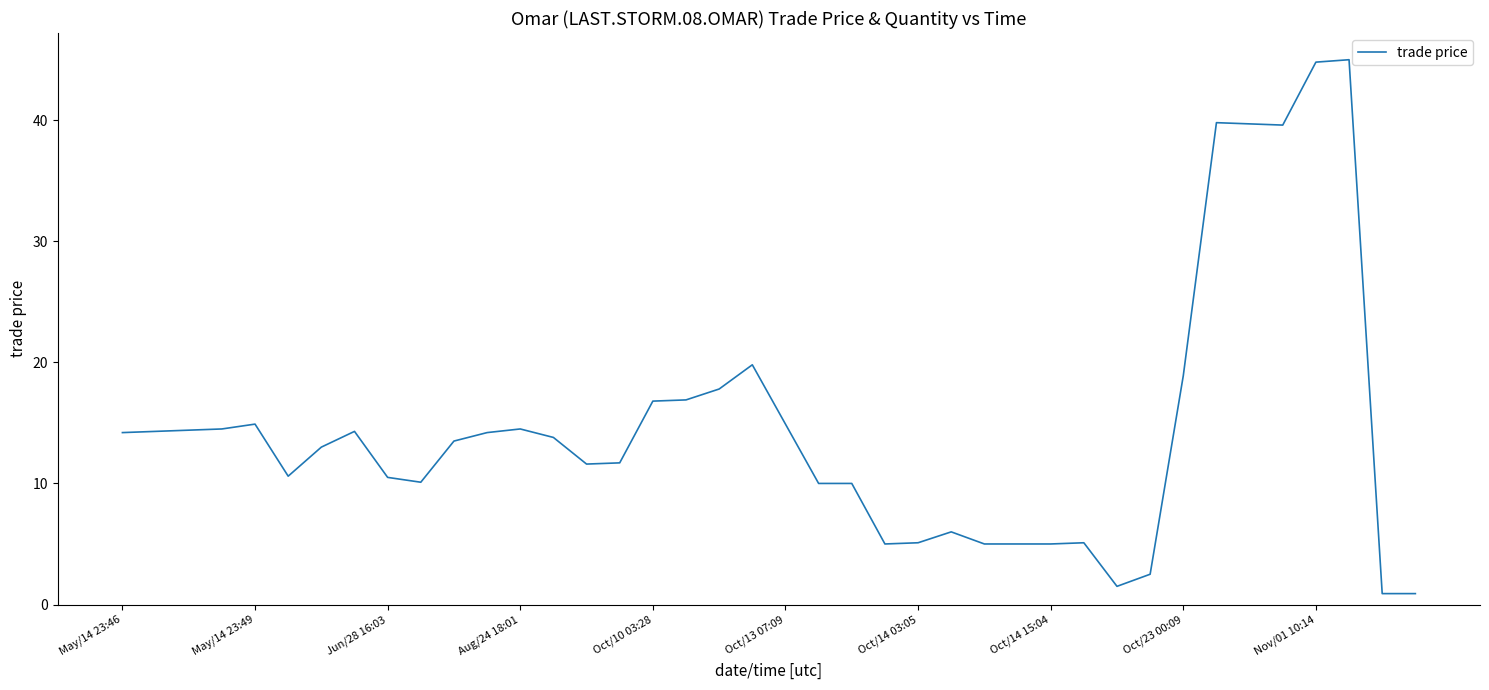

What is the difference between the maximum and minimum values?

44.1